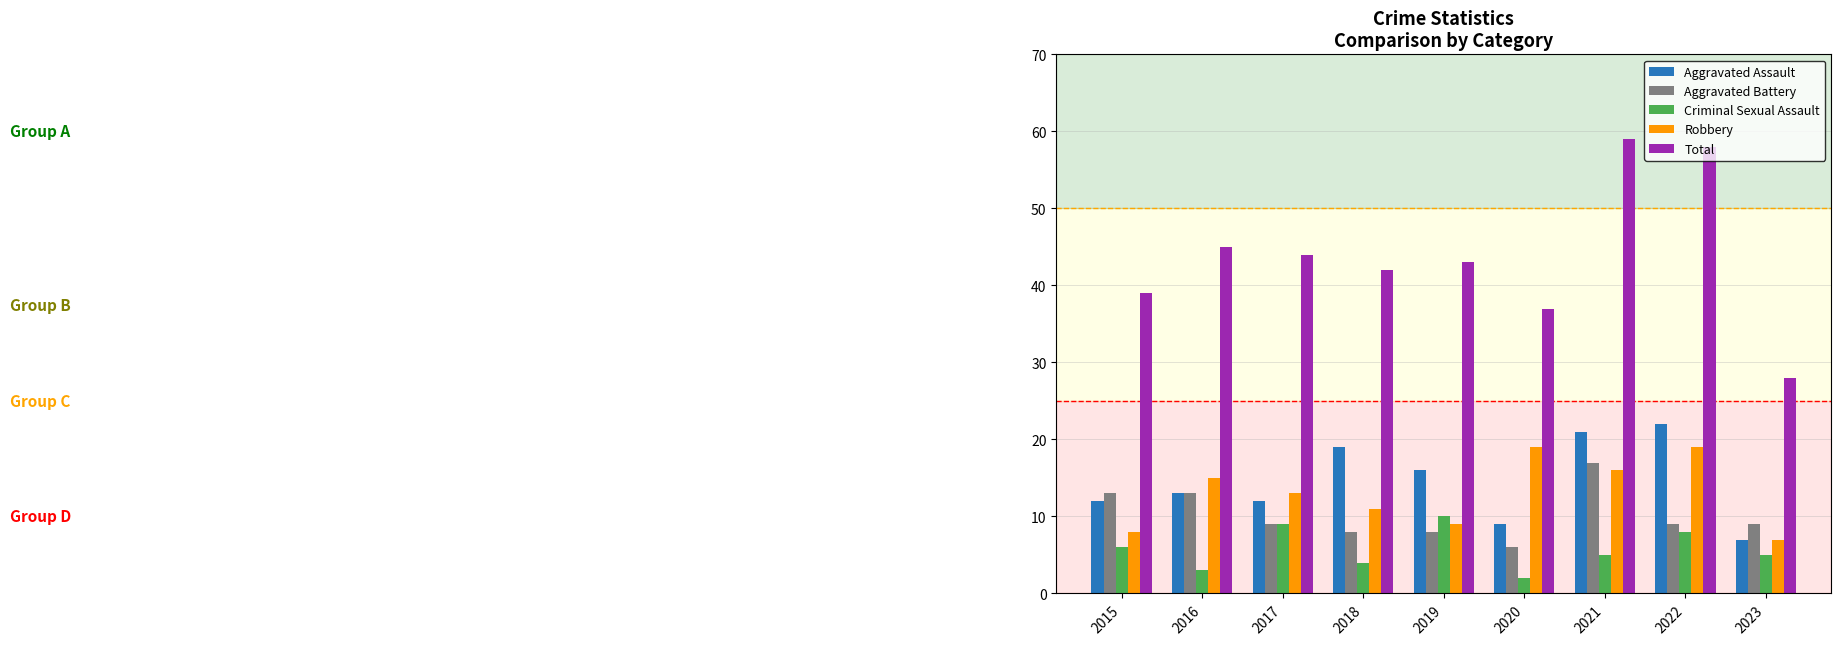

Which series has the widest spread of values?

Total